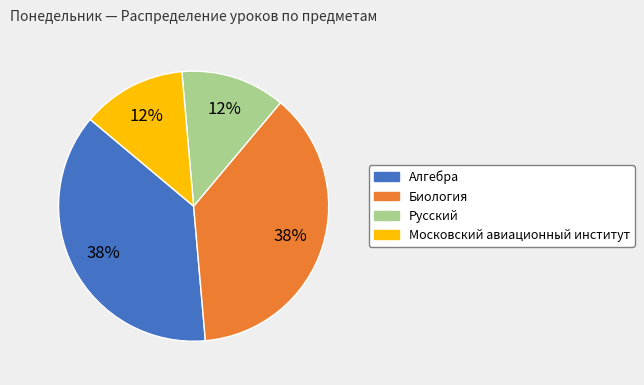

Is there a majority slice in this chart?

No